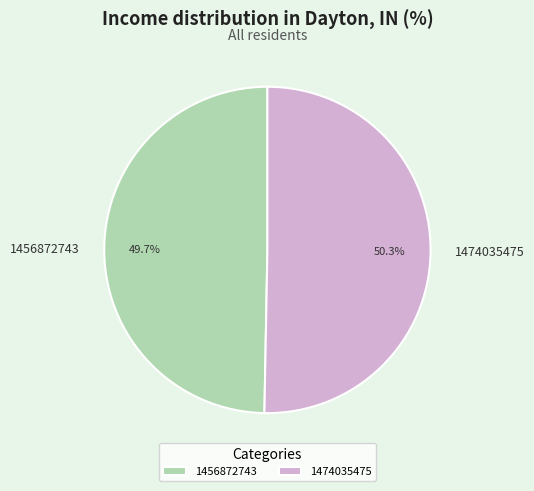

How many slices are in this pie chart?

2